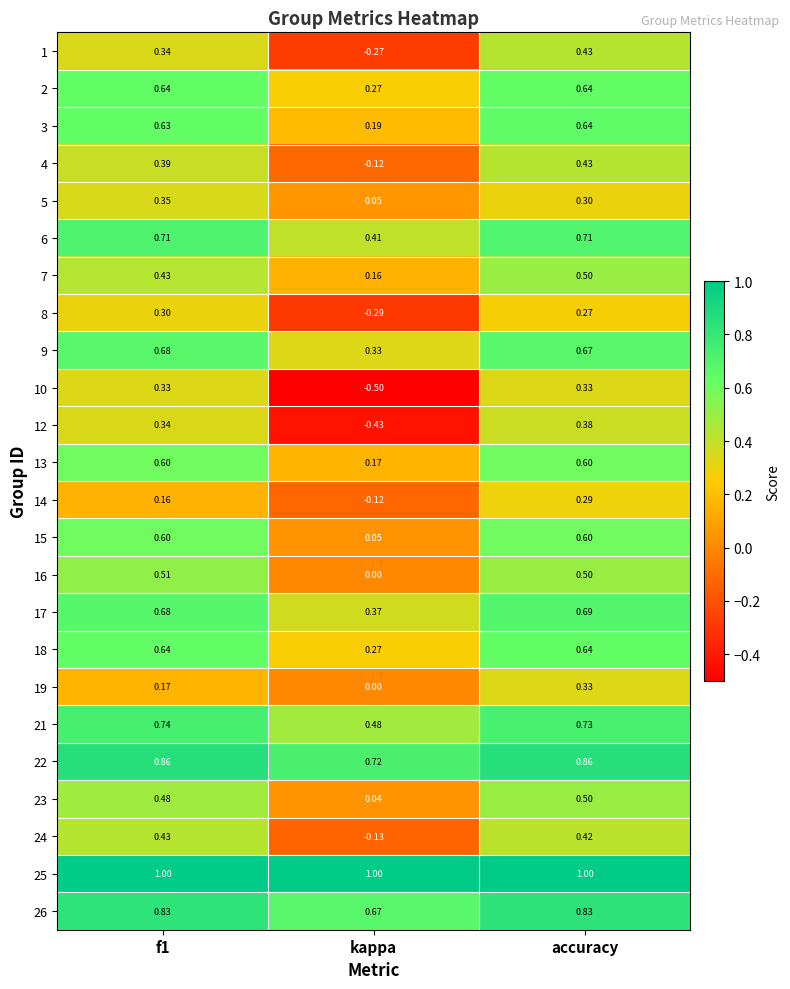

Is the value of 3 at accuracy greater than the value of 9 at f1?

No